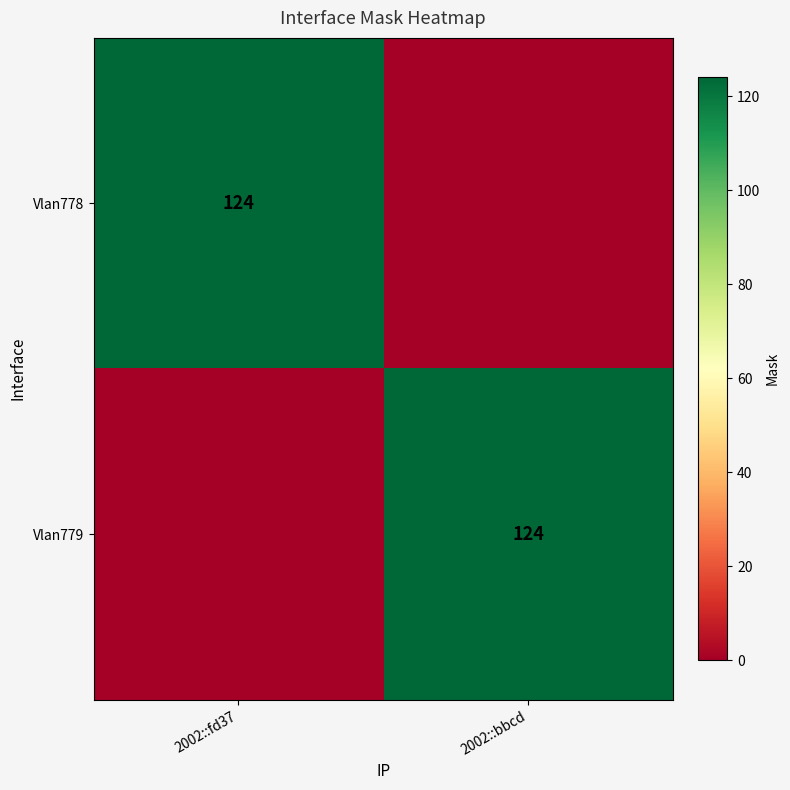

How many series are shown in this chart?

2